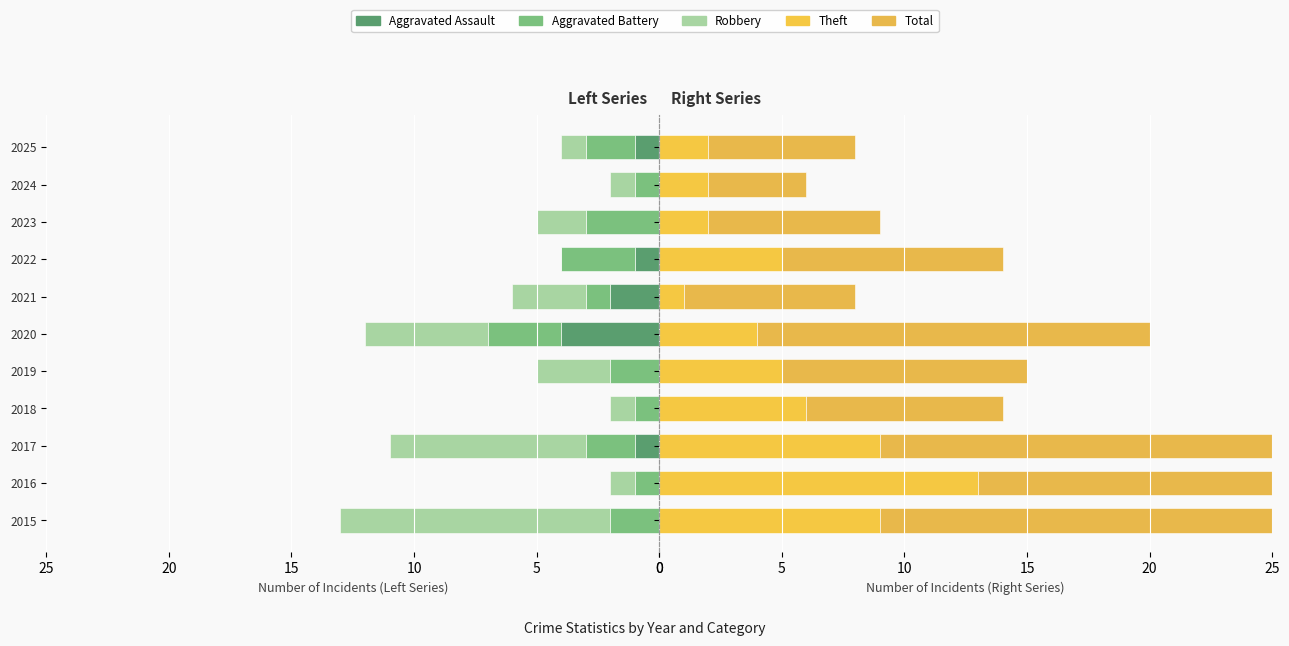

Which series has the largest range (max minus min)?

Total